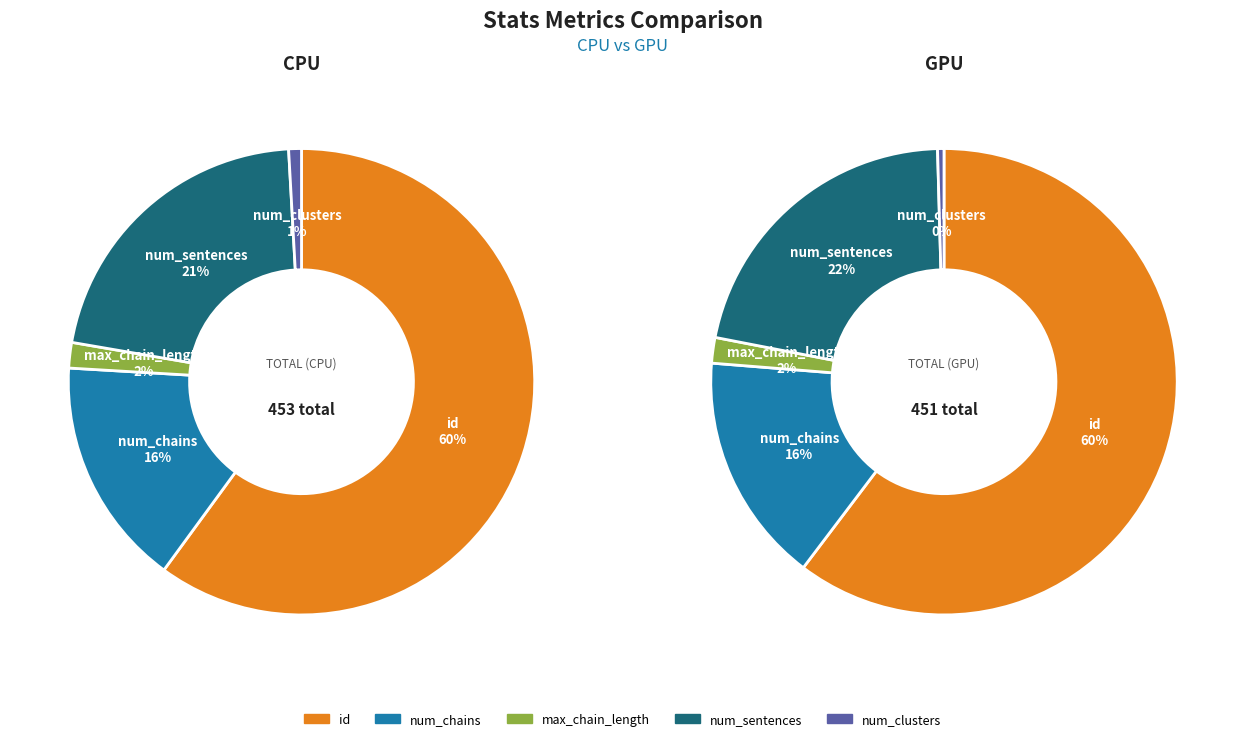

The num_sentences slice represents 1% of the pie. True or false?

False